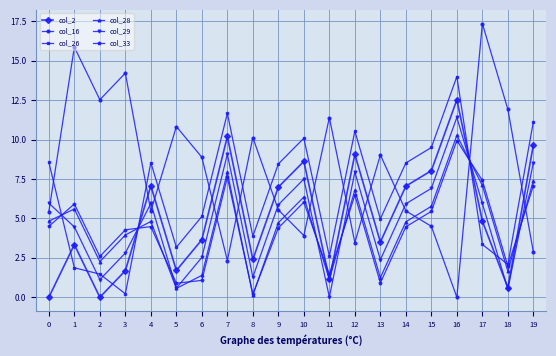

What are all the series names shown in the legend?

col_2, col_16, col_26, col_28, col_29, col_33